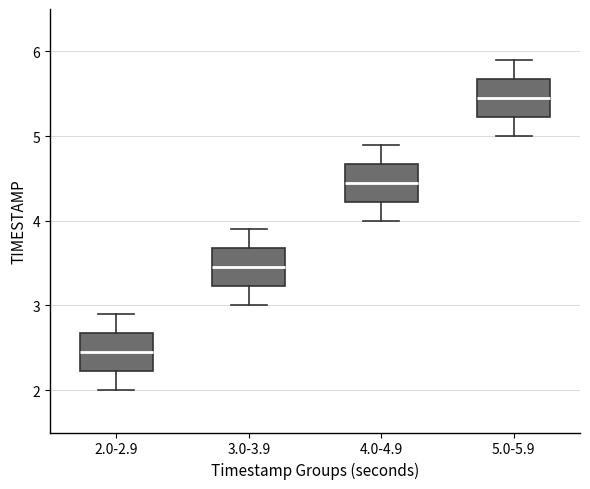

Which box's median line is the lowest?

2.0-2.9